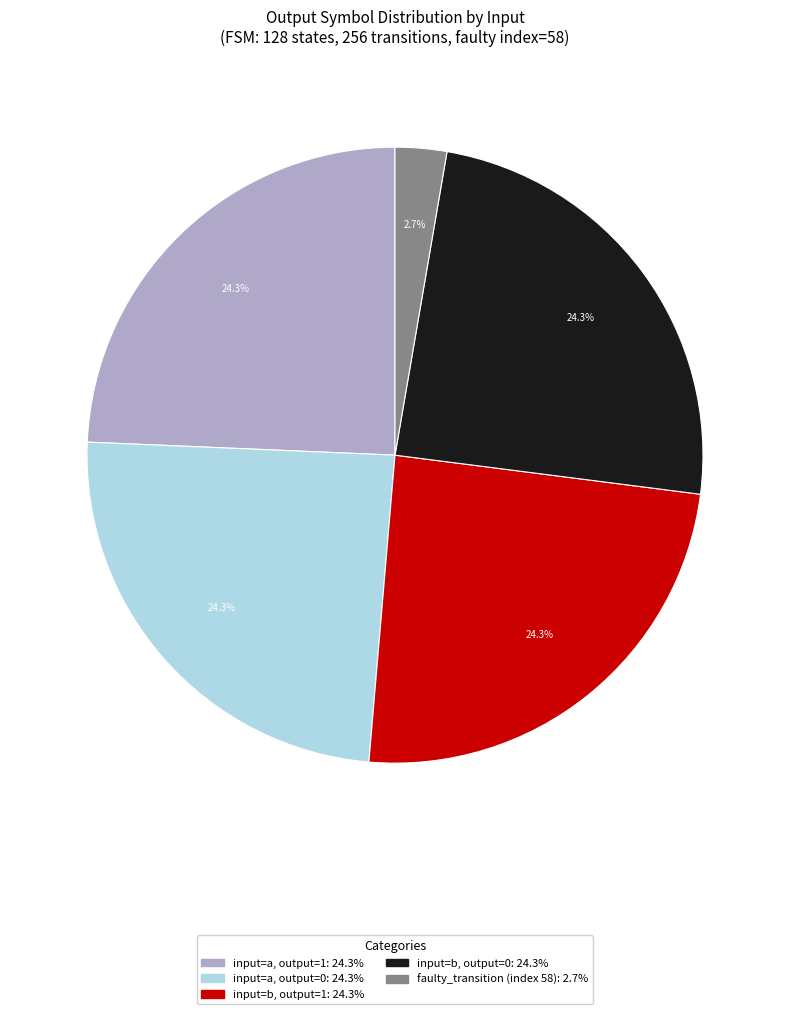

Does any single category account for the majority?

No